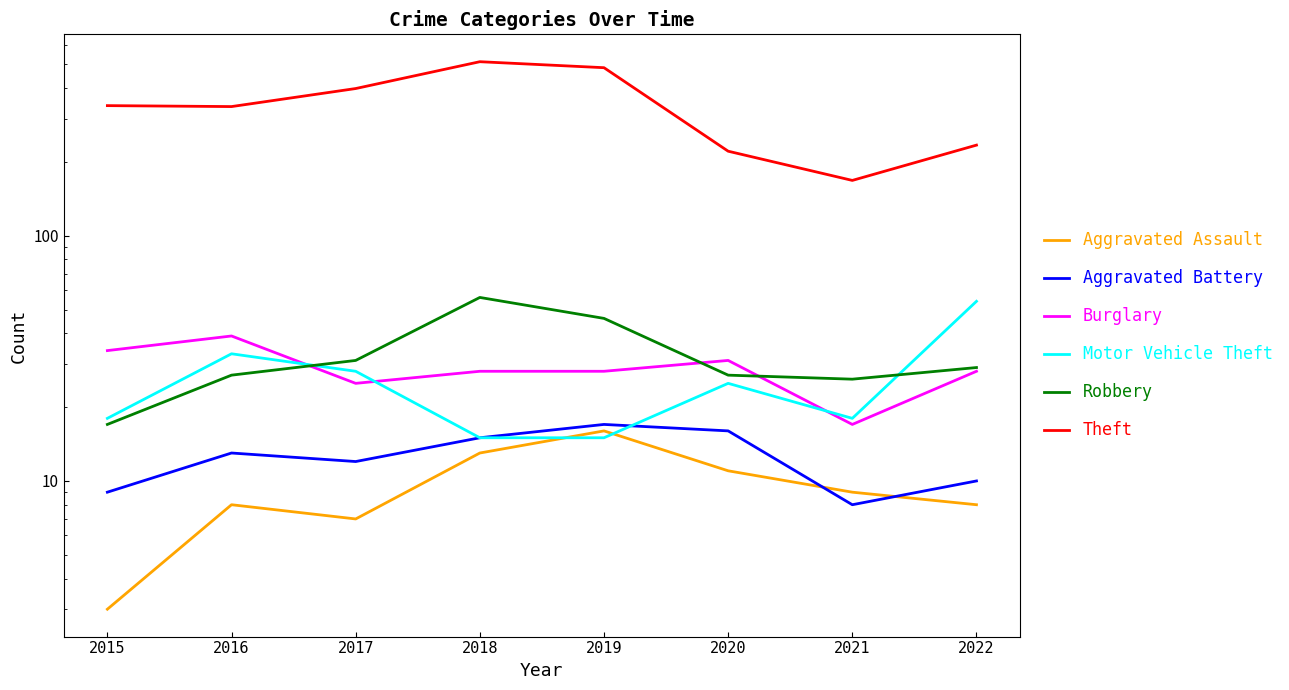

How many values in the Motor Vehicle Theft series exceed 25?

3